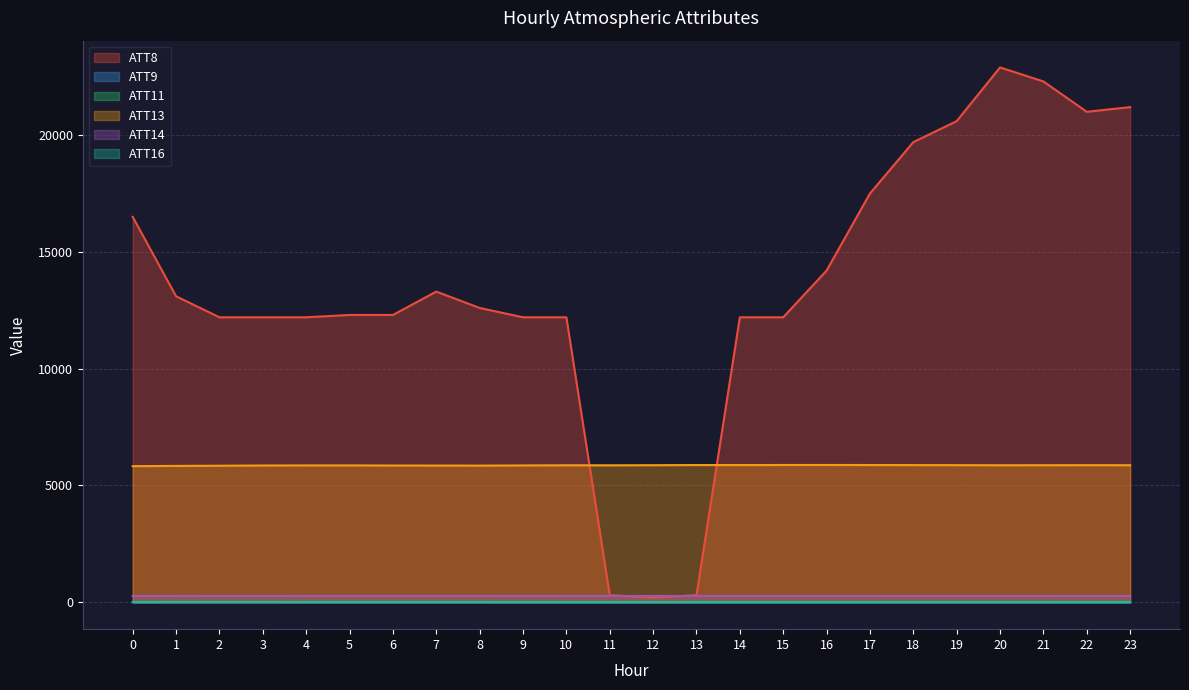

Rank the categories by ATT16 value from lowest to highest.

12, 13, 11, 16, 14, 23, 22, 17, 15, 10, 9, 20, 21, 18, 19, 0, 8, 7, 5, 6, 4, 3, 1, 2